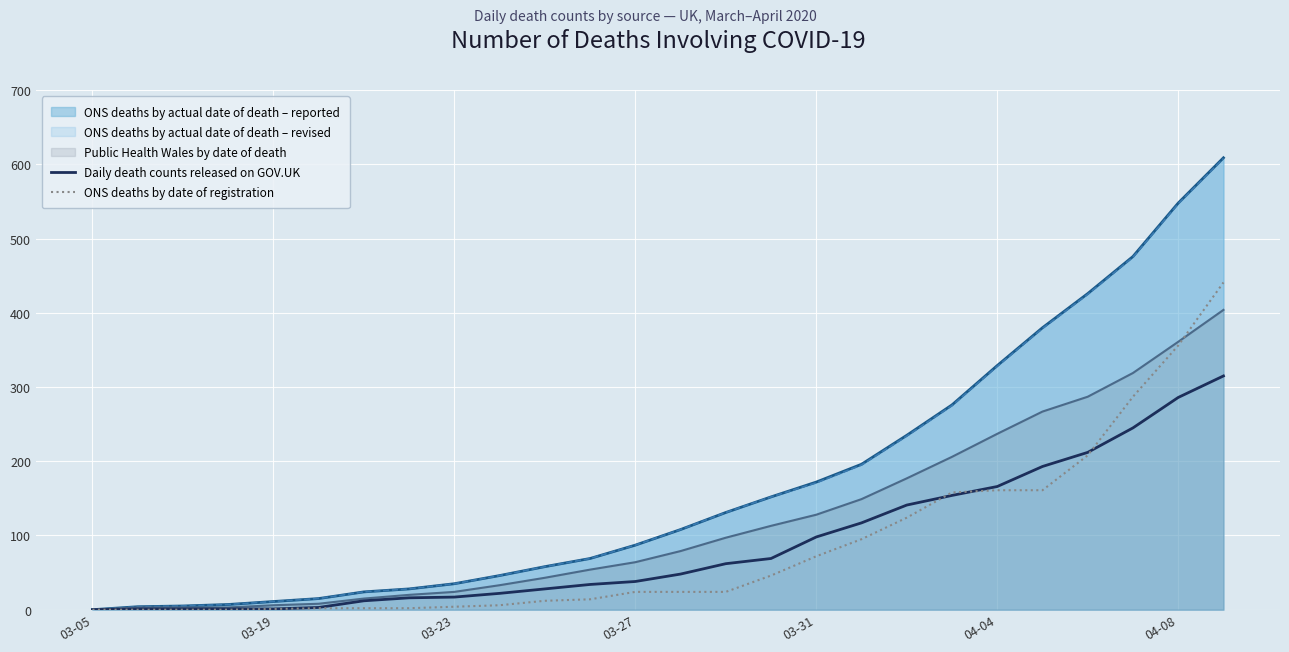

Which series has the widest spread of values?

ONS deaths by actual date of death – reported